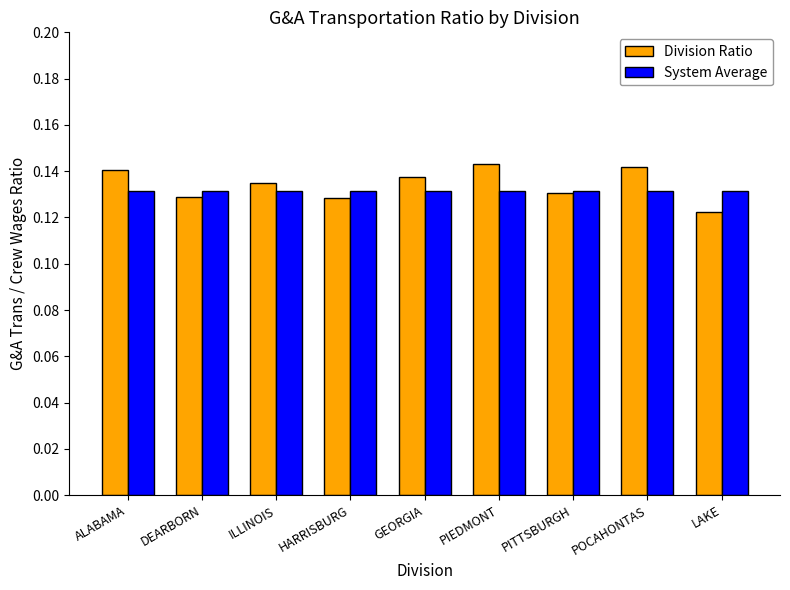

List the series in order of their overall mean, highest first.

Division Ratio, System Average